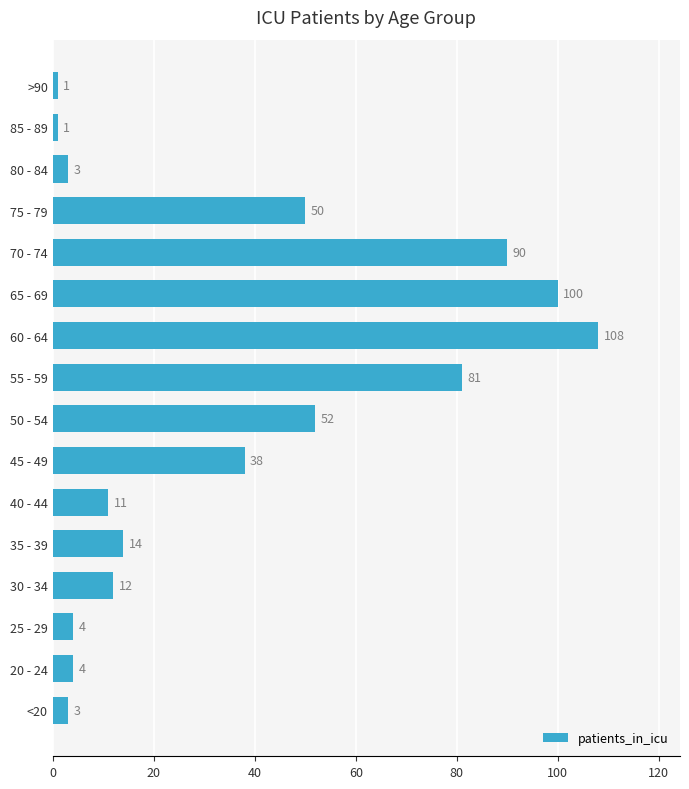

Where is the data nearest to the value 54?

50 - 54